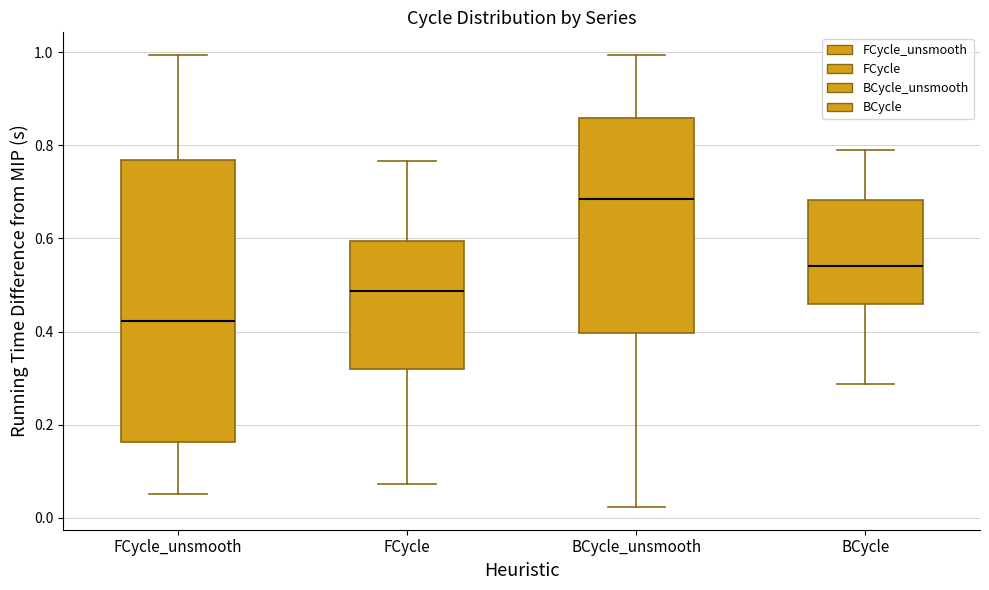

Reading left to right, read every box against the y-axis: the position of its median line, the range the box covers, and the ends of its whiskers. The values are not printed on the chart, so give them approximately, as read against the axis.

FCycle_unsmooth: median 0.42, box 0.16 to 0.76, whiskers 0.06 to 1.00
FCycle: median 0.48, box 0.32 to 0.60, whiskers 0.08 to 0.76
BCycle_unsmooth: median 0.68, box 0.40 to 0.86, whiskers 0.02 to 1.00
BCycle: median 0.54, box 0.46 to 0.68, whiskers 0.28 to 0.80